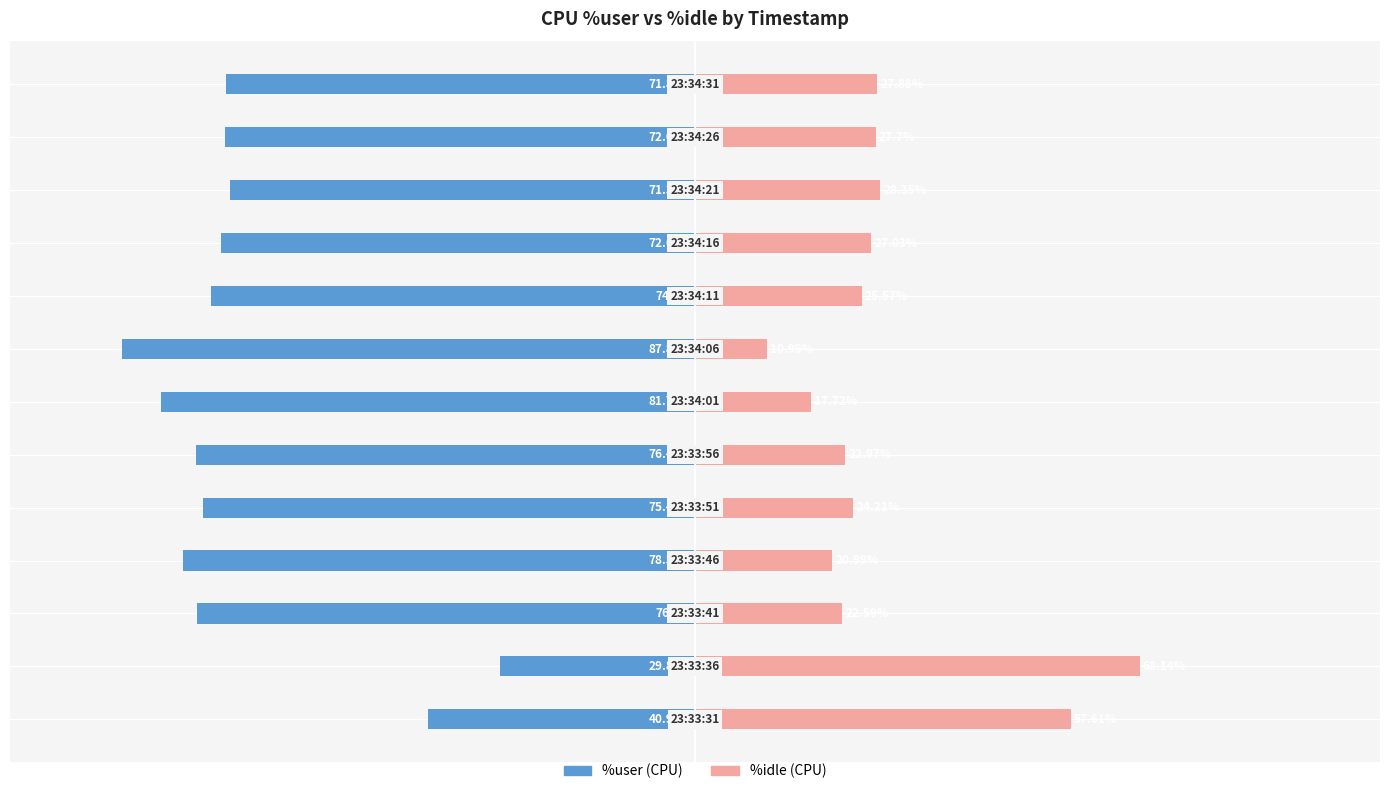

At how many categories does at least one series exceed -59?

13